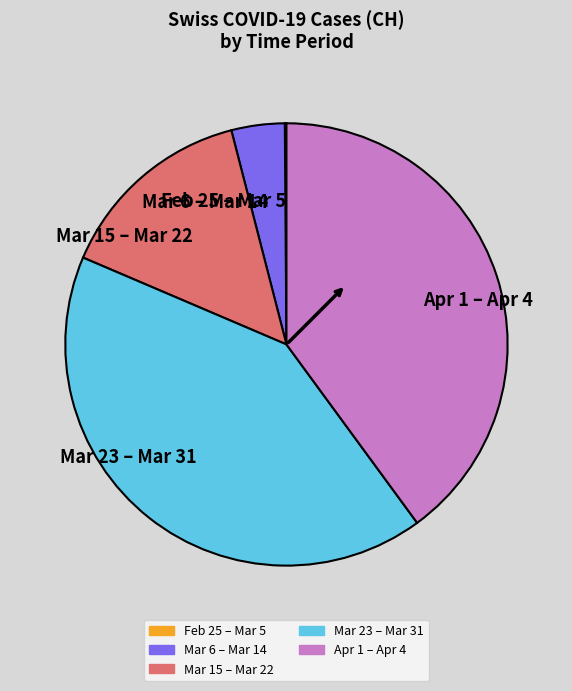

Which category has the biggest portion of the pie?

Mar 23 – Mar 31